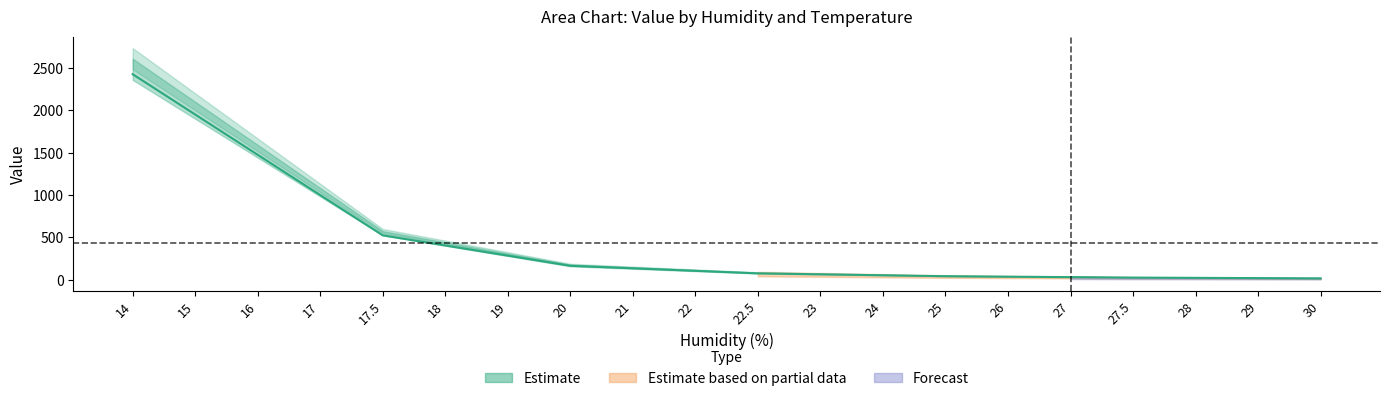

Where is y_6 nearest to the value 1066?

17